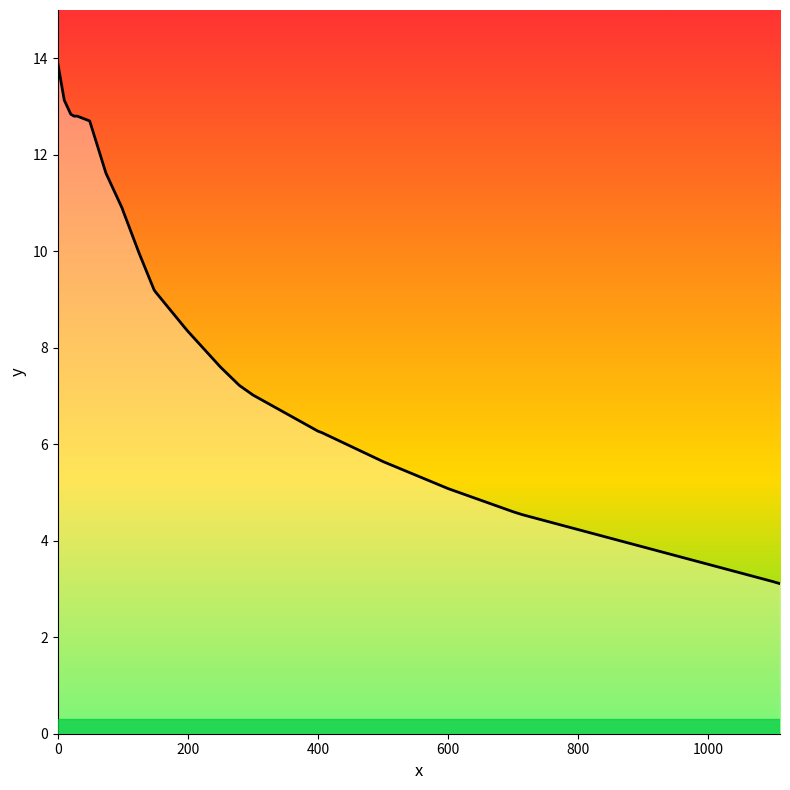

What is the difference between the maximum and minimum values?

10.8